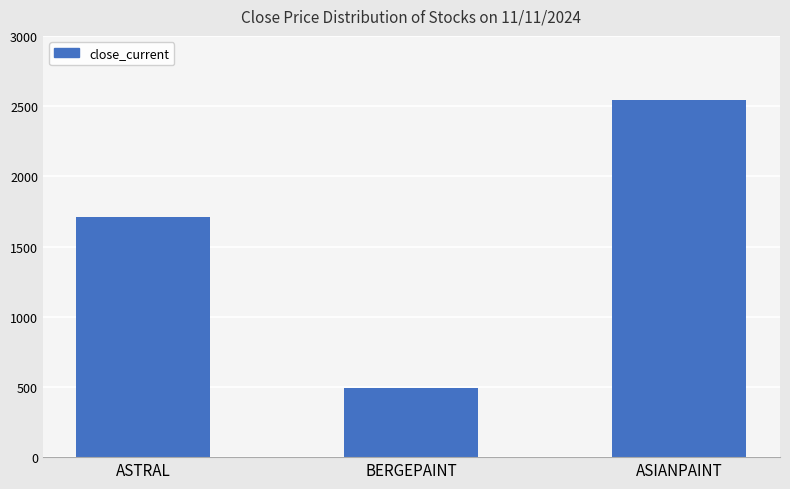

True or false: the data shows 887.6 at ASIANPAINT.

False